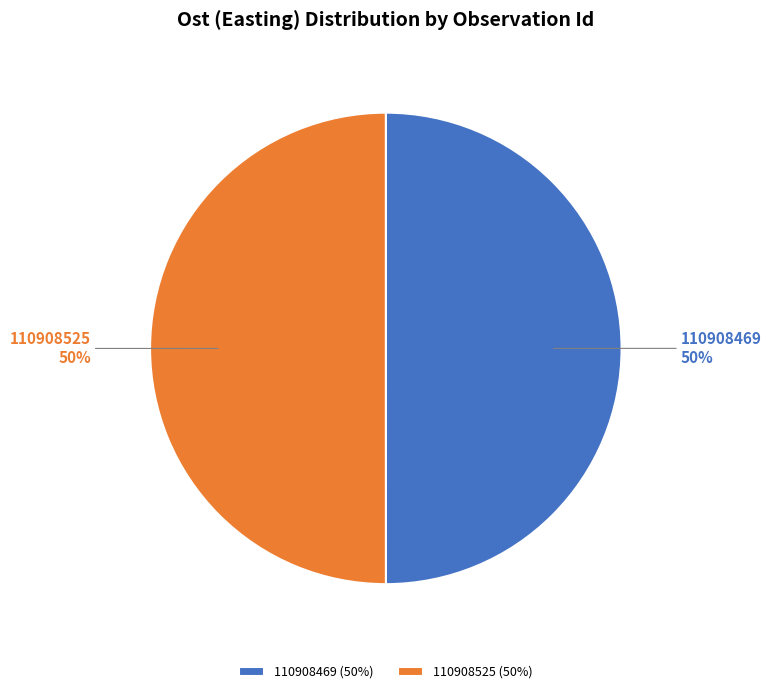

To the nearest percent, what percentage of the pie is 110908469?

50%